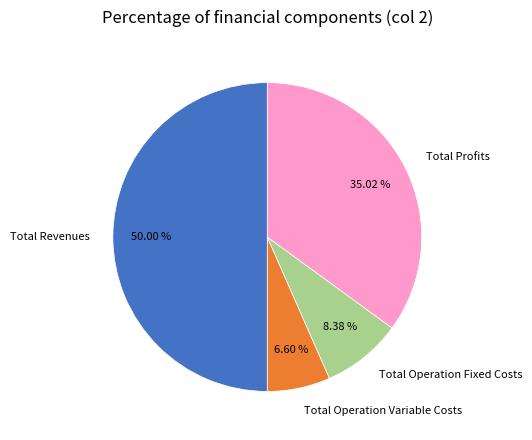

To the nearest percent, what is the combined percentage of Total Operation Variable Costs and Total Operation Fixed Costs?

15%